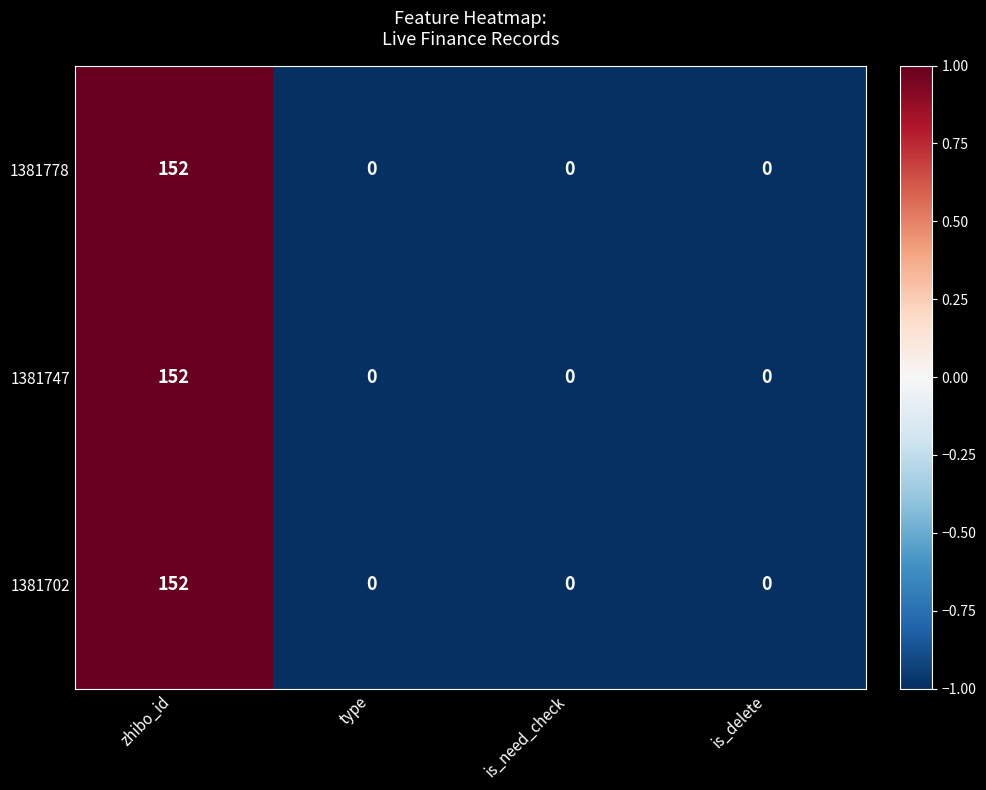

Count the 1381778 values in the range 0 to 152.

4